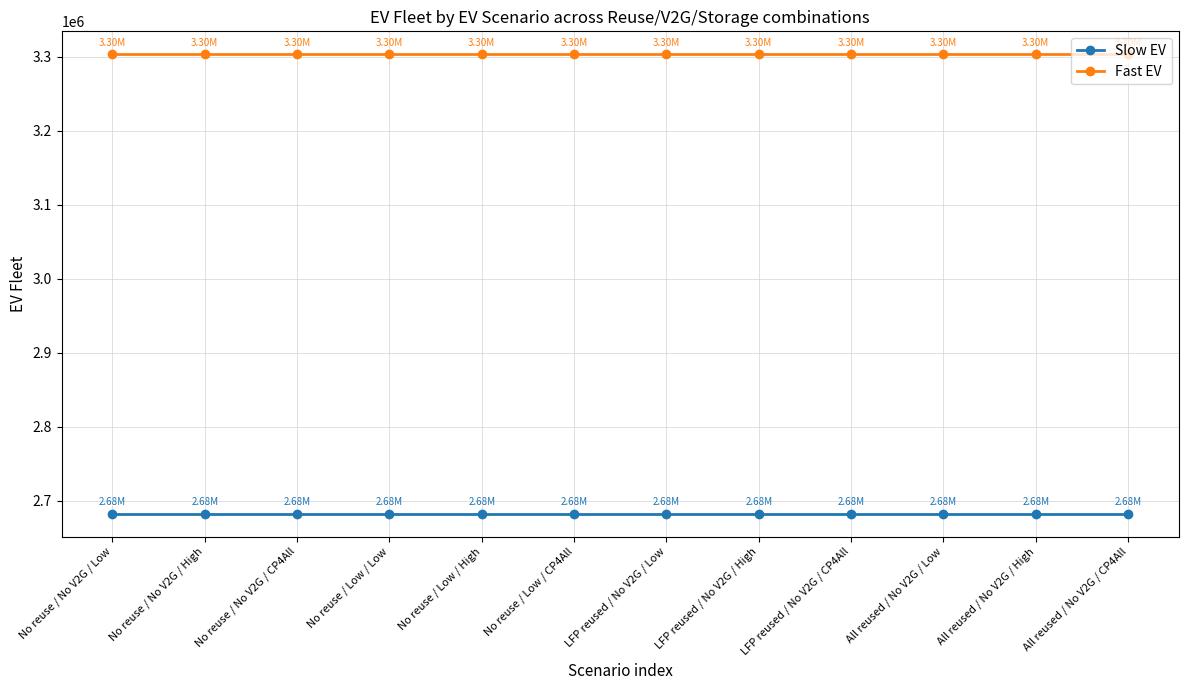

The value of Fast EV at LFP reused / No V2G / Low is 4631666.8. True or false?

False